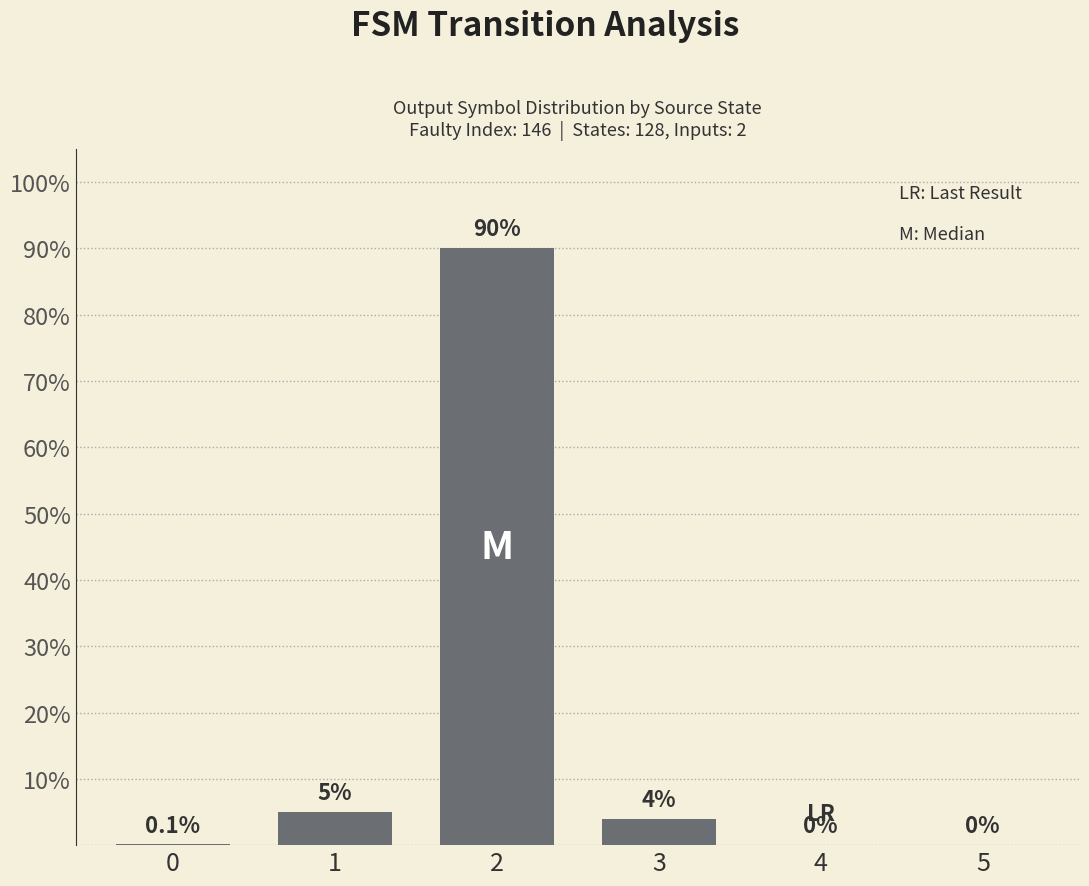

Reading left to right, extract all data points from this chart.

0=0.1	1=5.0	2=90.0	3=4.0	4=0.0	5=0.0